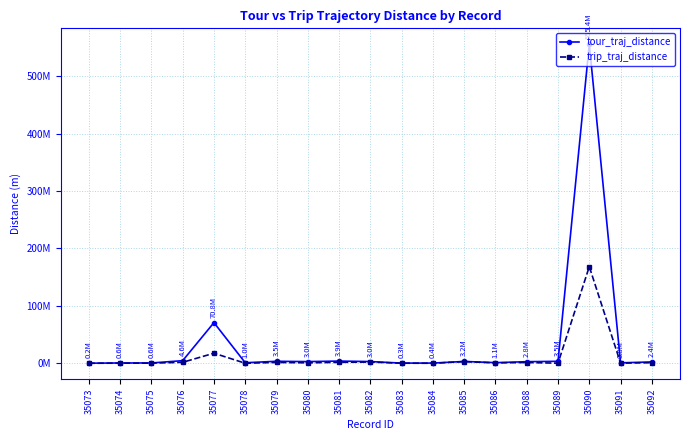

Where is trip_traj_distance nearest to the value 84163129?

35077